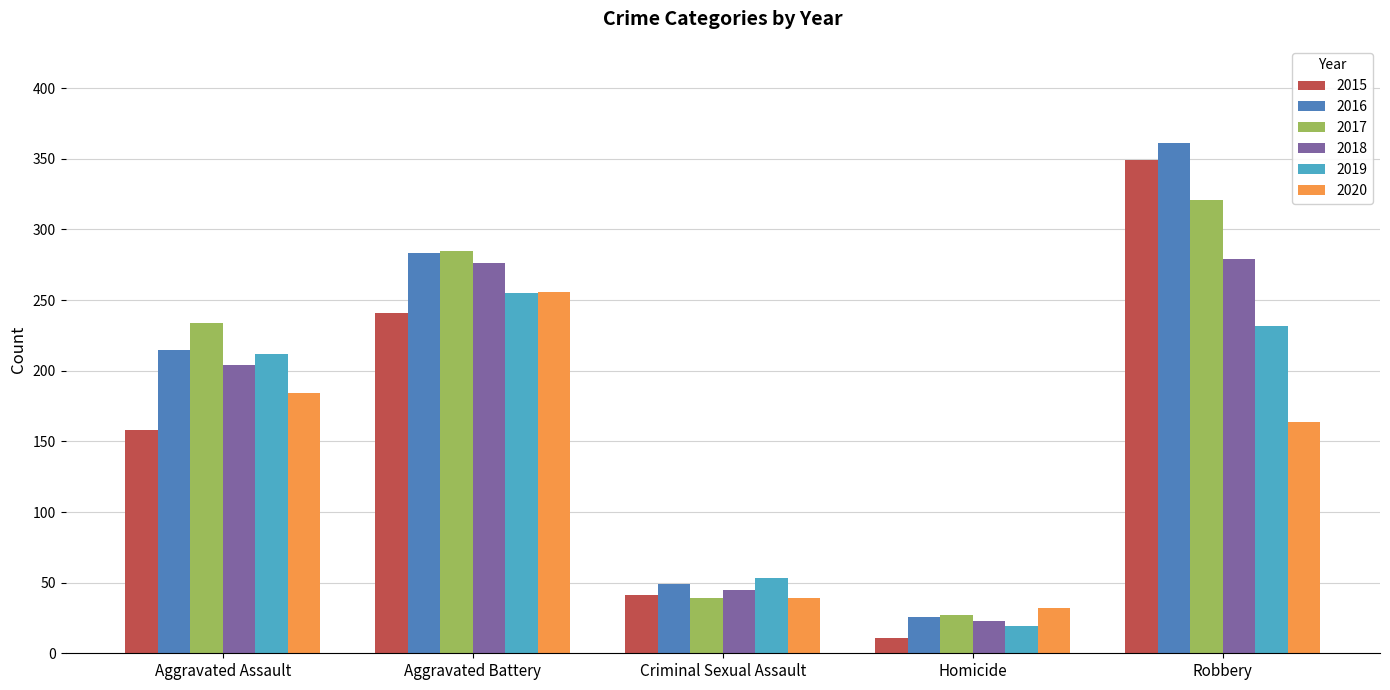

The value of 2020 at Criminal Sexual Assault is 18. True or false?

False